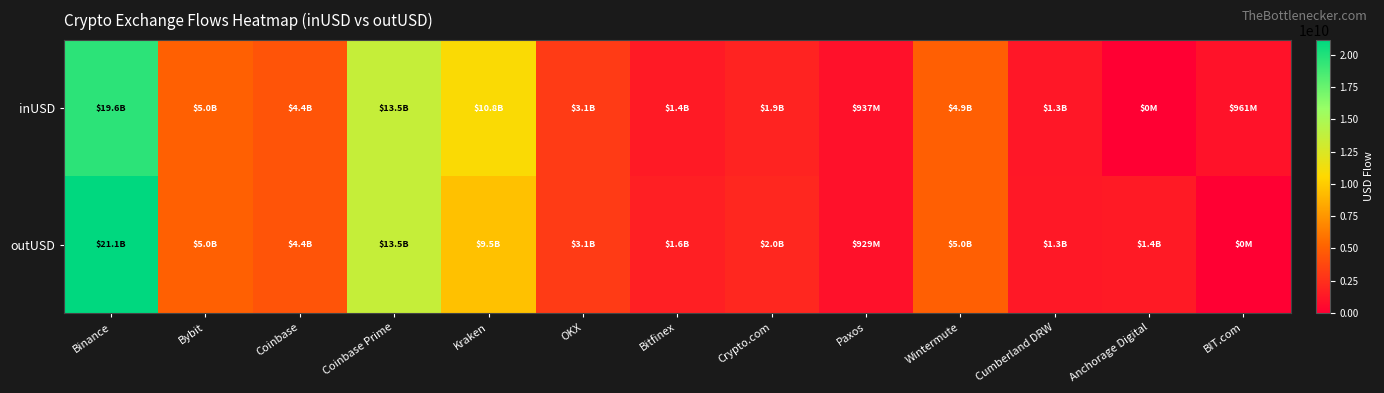

What is the total value across all series at Paxos?

1866245535.7